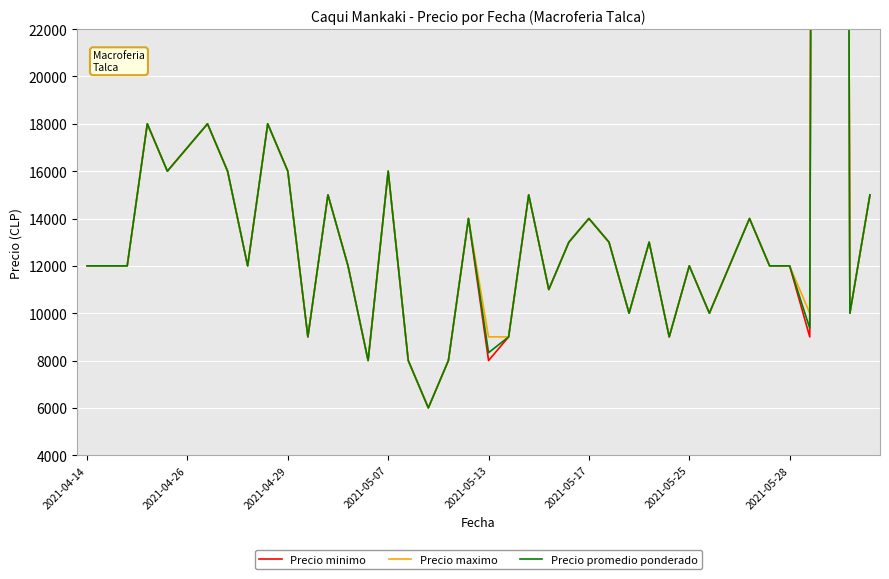

True or false: Precio minimo and Precio maximo cross at least once.

False